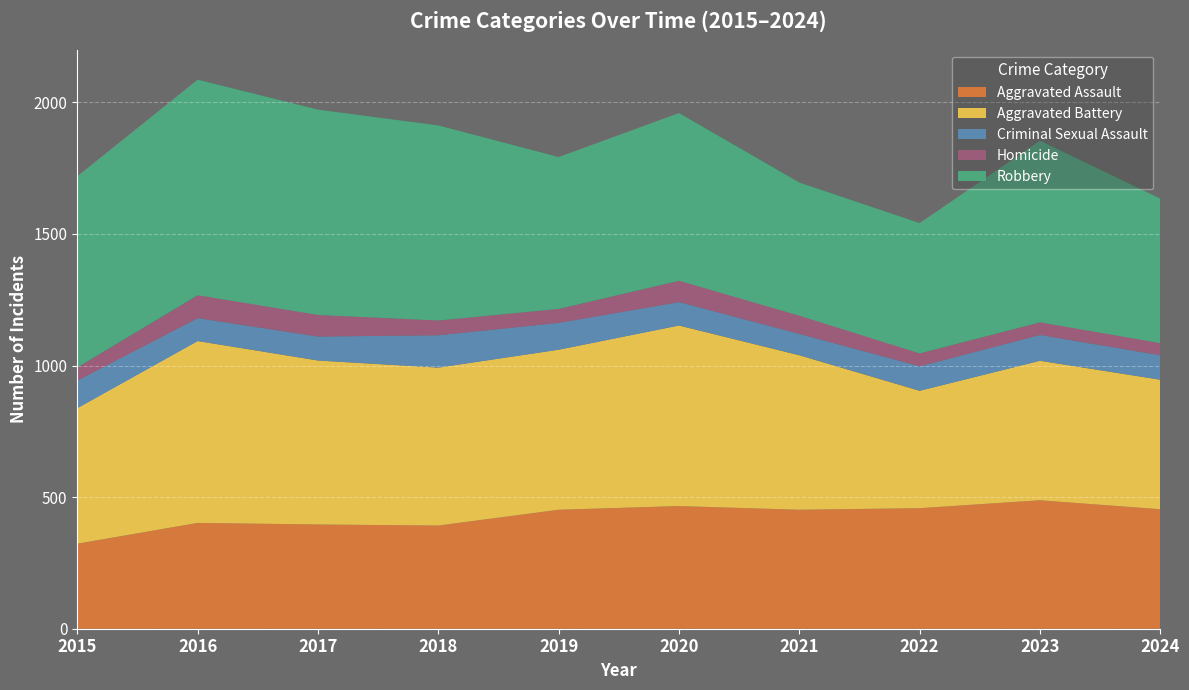

Reading left to right, what are all the values shown in this chart?

Aggravated Assault: 323	402	396	392	452	466	452	458	488	454
Aggravated Battery: 515	691	623	600	608	686	587	446	530	492
Criminal Sexual Assault: 105	87	91	123	102	89	81	93	98	93
Homicide: 50	87	82	56	53	81	69	49	48	46
Robbery: 726	819	780	741	577	637	506	495	690	549